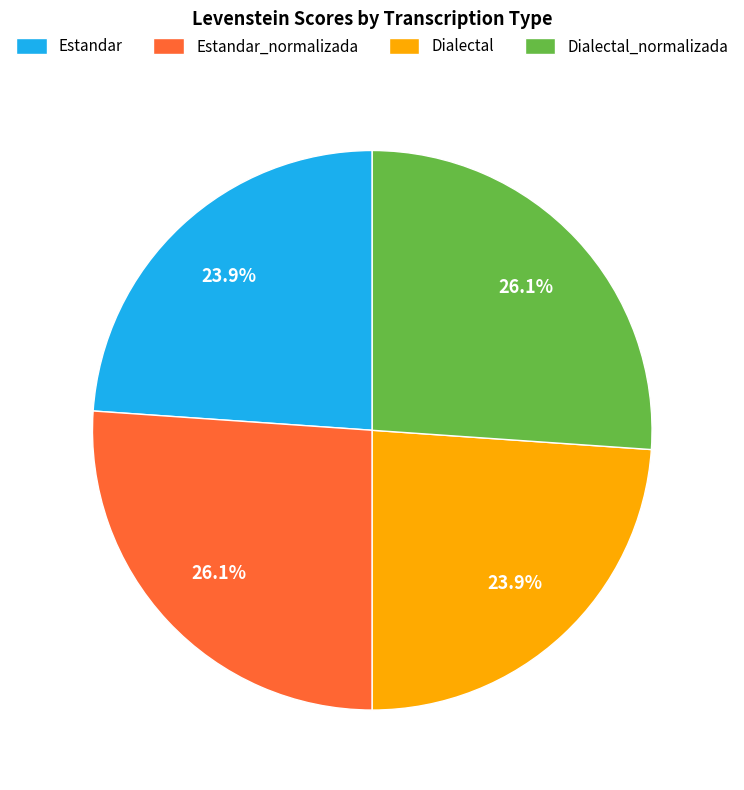

What is the ratio of the value at Dialectal to the value at Estandar_normalizada?

0.9